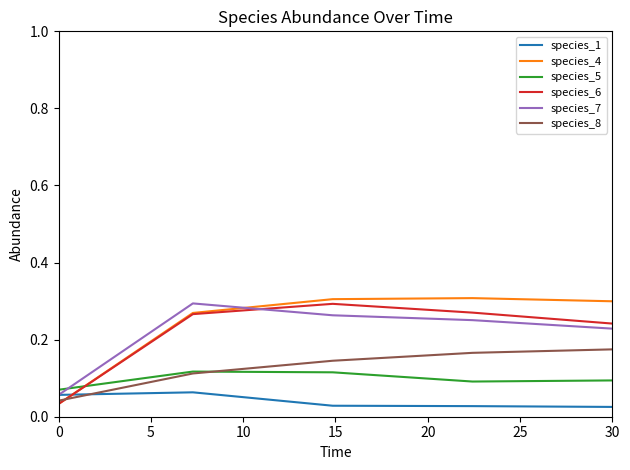

How many intersections are there between species_1 and species_8?

1